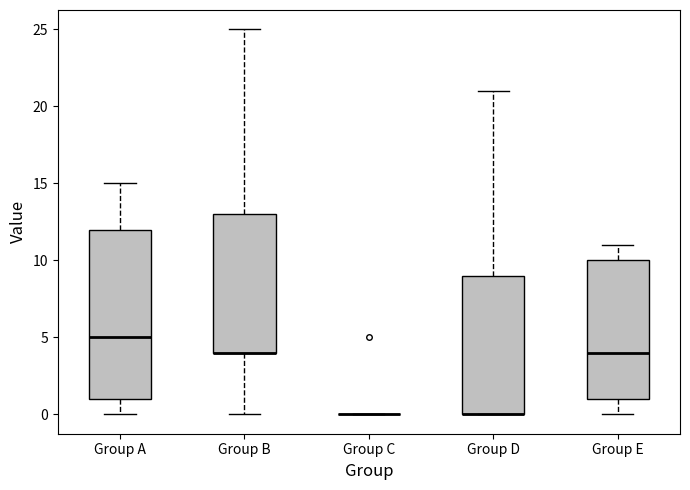

Reading left to right, transcribe this box plot: for each box, give where its median line is, the range the box spans, and where its two whiskers end, as read against the y-axis. The values are not printed on the chart, so give them approximately, as read against the axis.

Group A: median 5, box 1 to 12, whiskers 0 to 15
Group B: median 4 (drawn on the box's lower edge), box 4 to 13, whiskers 0 to 25
Group C: box collapsed to a line at 0, whiskers 0 to 0
Group D: median 0 (drawn on the box's lower edge), box 0 to 9, whiskers 0 to 21
Group E: median 4, box 1 to 10, whiskers 0 to 11